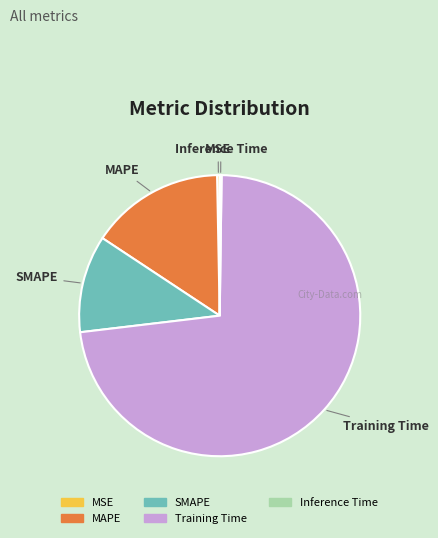

True or false: MSE accounts for 0% of the total.

True